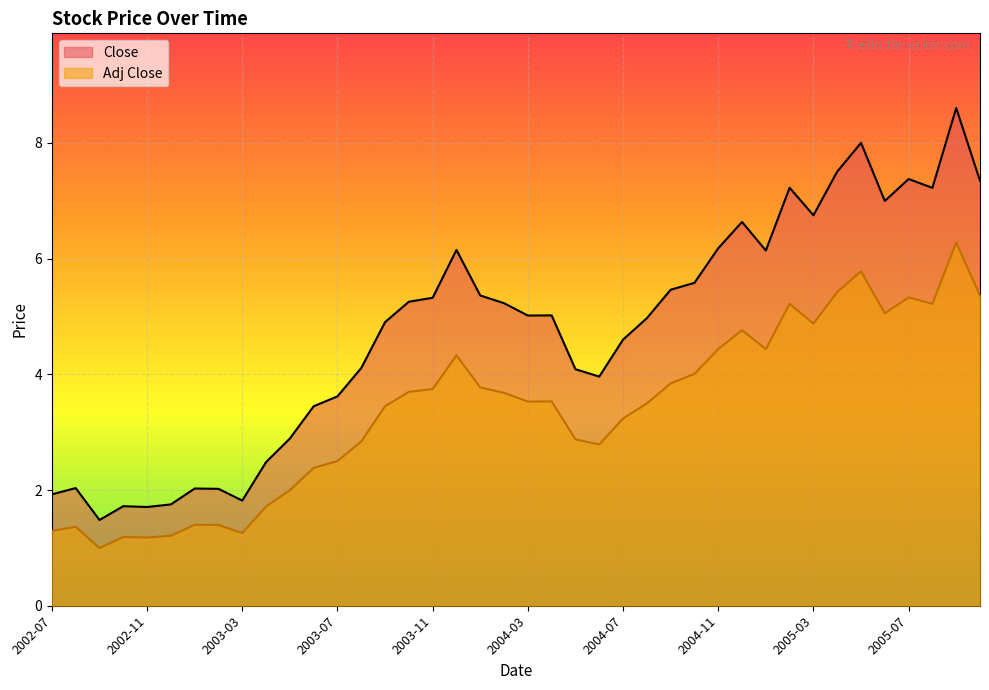

Rank the categories by Adj Close value from lowest to highest.

2002-09, 2002-11, 2002-10, 2002-12, 2003-03, 2002-07, 2002-08, 2003-02, 2003-01, 2003-04, 2003-05, 2003-06, 2003-07, 2004-06, 2003-08, 2004-05, 2004-07, 2003-09, 2004-08, 2004-03, 2004-04, 2004-02, 2003-10, 2003-11, 2004-01, 2004-09, 2004-10, 2003-12, 2004-11, 2005-01, 2004-12, 2005-03, 2005-06, 2005-08, 2005-02, 2005-07, 2005-10, 2005-04, 2005-05, 2005-09